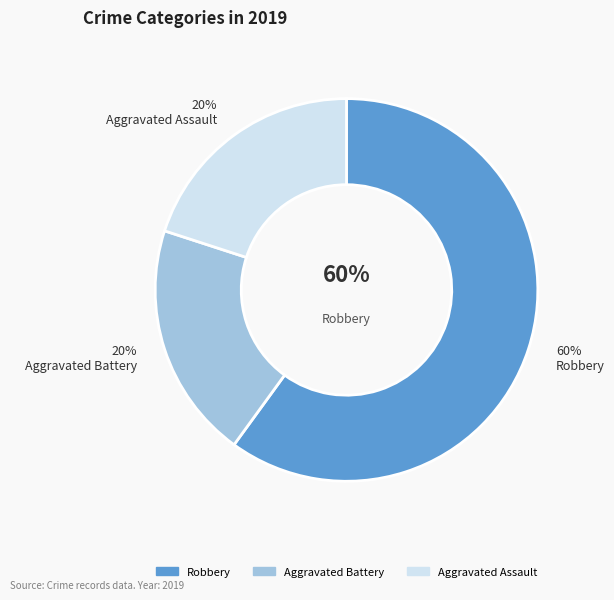

Is the sum of Aggravated Assault and Robbery greater than half?

Yes